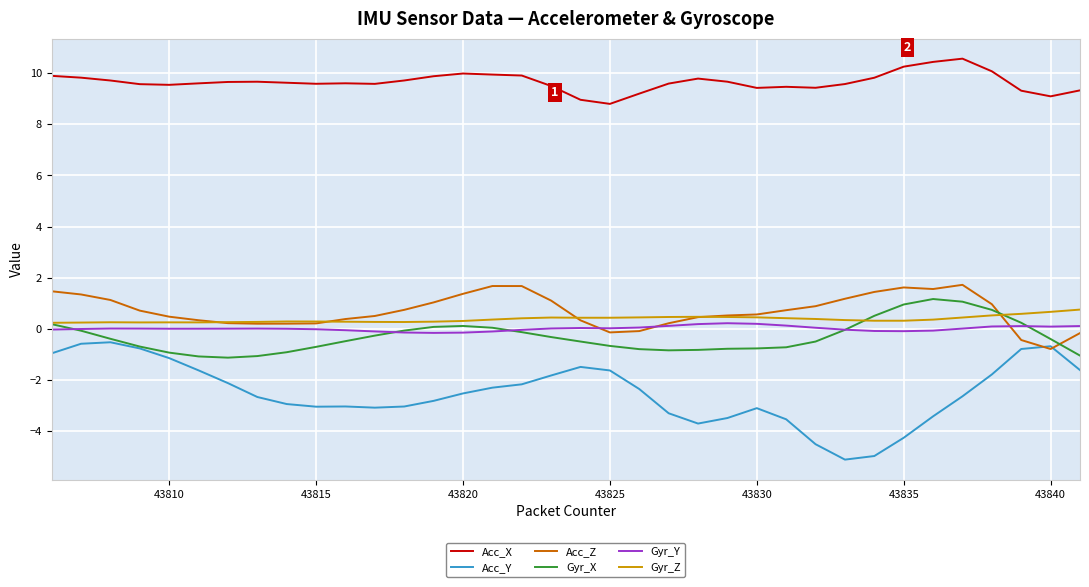

True or false: Gyr_X and Acc_Z cross at least once.

True